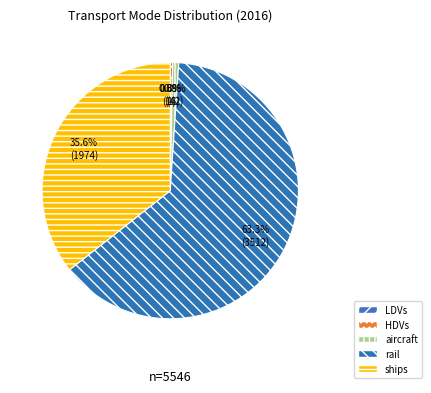

Between ships and aircraft, which is larger?

ships